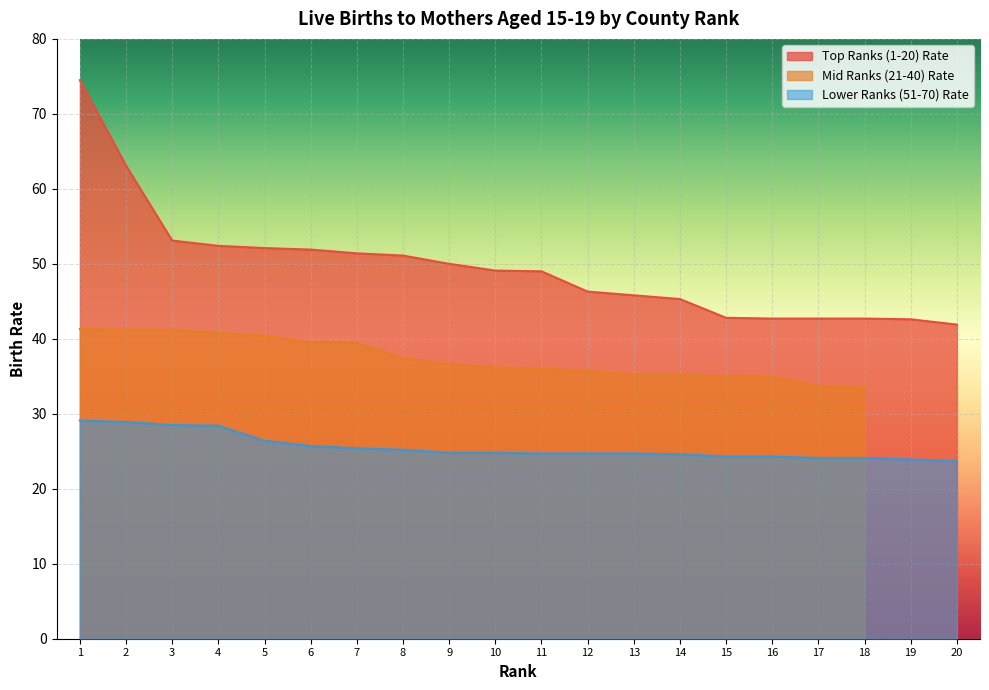

True or false: Top Ranks (1-20) Rate and Lower Ranks (51-70) Rate intersect in this chart.

False